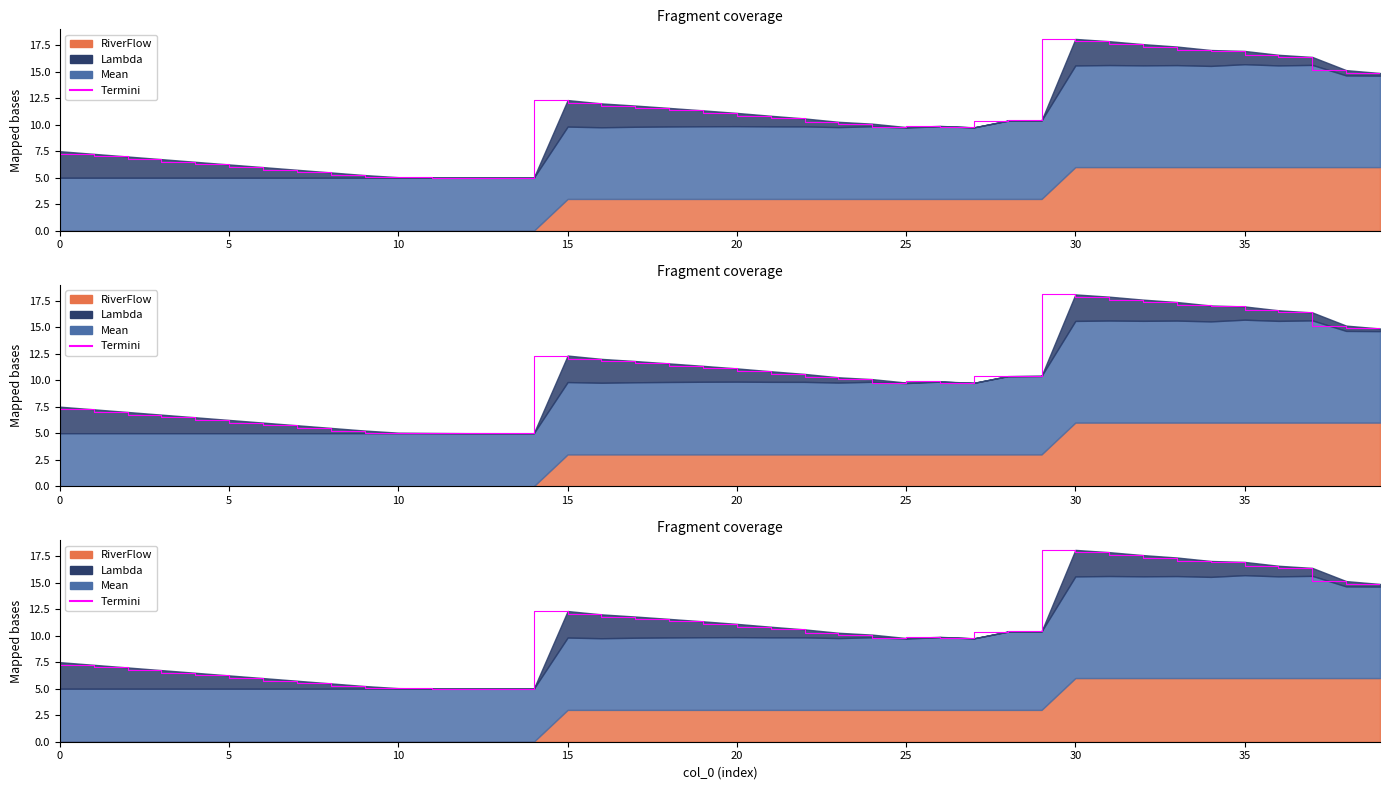

What is the average value?

10.5